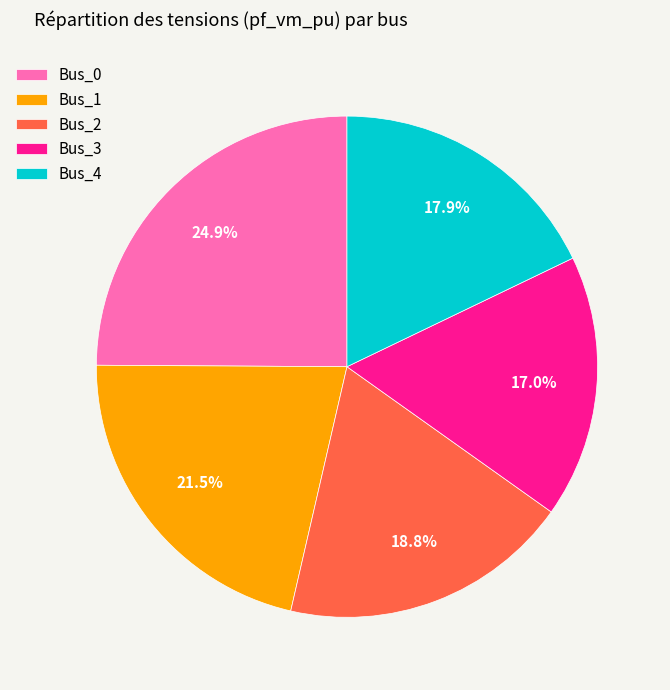

True or false: Bus_0 accounts for 25% of the total.

True